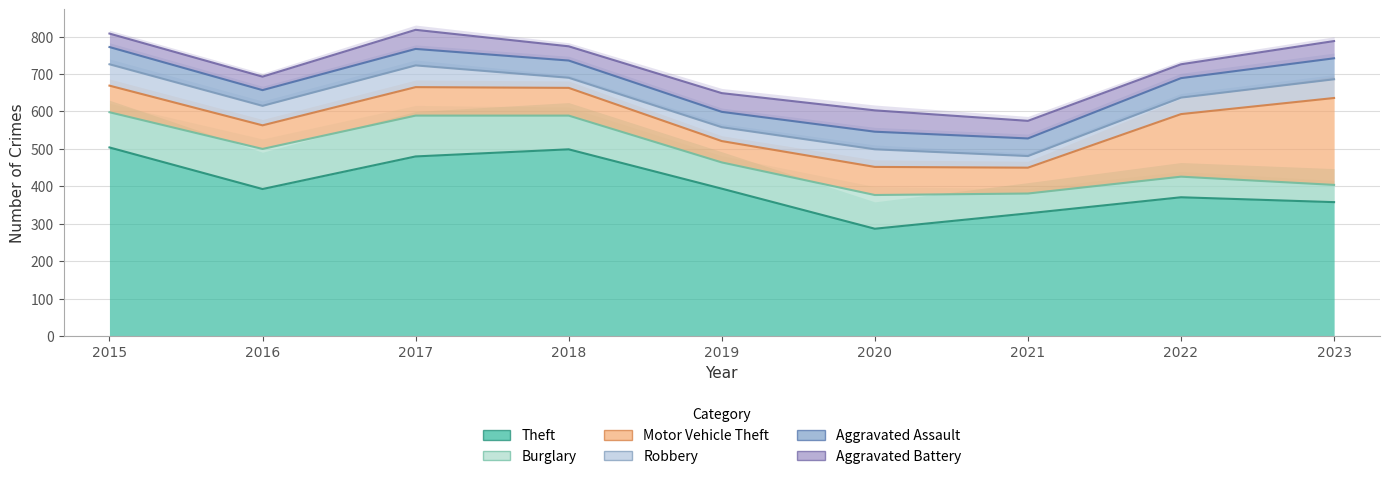

Reading right to left, transcribe all the data shown in this chart.

Theft: 358	371	328	287	394	499	480	393	504
Burglary: 46	55	53	90	70	90	109	107	94
Motor Vehicle Theft: 232	167	69	75	57	74	76	63	71
Robbery: 50	44	31	47	37	27	58	52	57
Aggravated Assault: 56	52	47	47	41	46	44	42	46
Aggravated Battery: 46	37	47	57	50	38	51	36	36